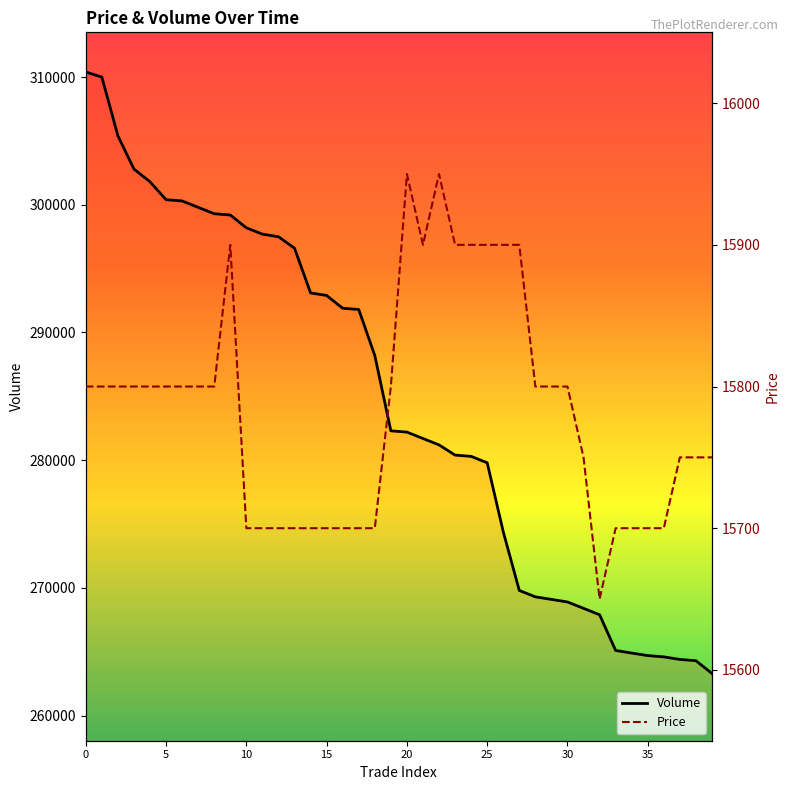

Which has a higher value, 22 or 25?

22